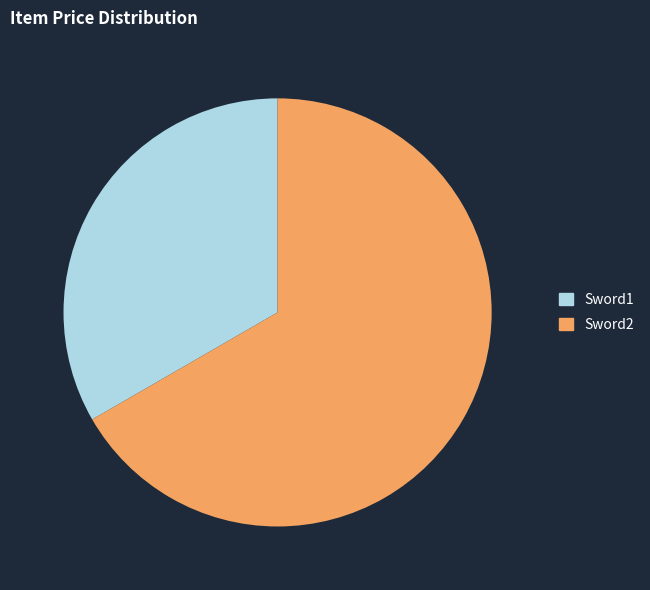

Do Sword1 and Sword2 together represent more than half of the pie?

Yes